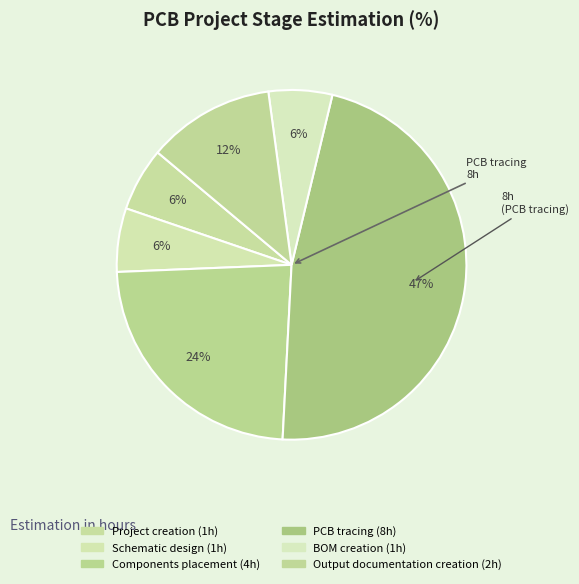

To the nearest percent, what portion does Schematic design represent?

6%